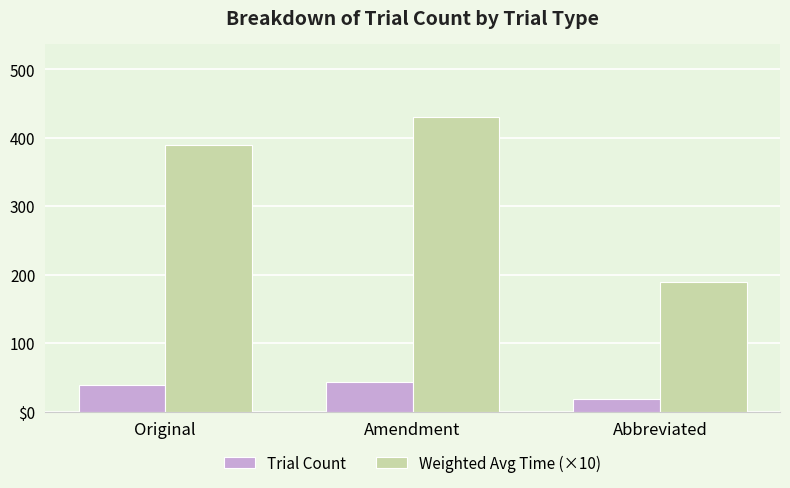

What is the sum of the Weighted Avg Time (×10) values at Amendment and Abbreviated?

620